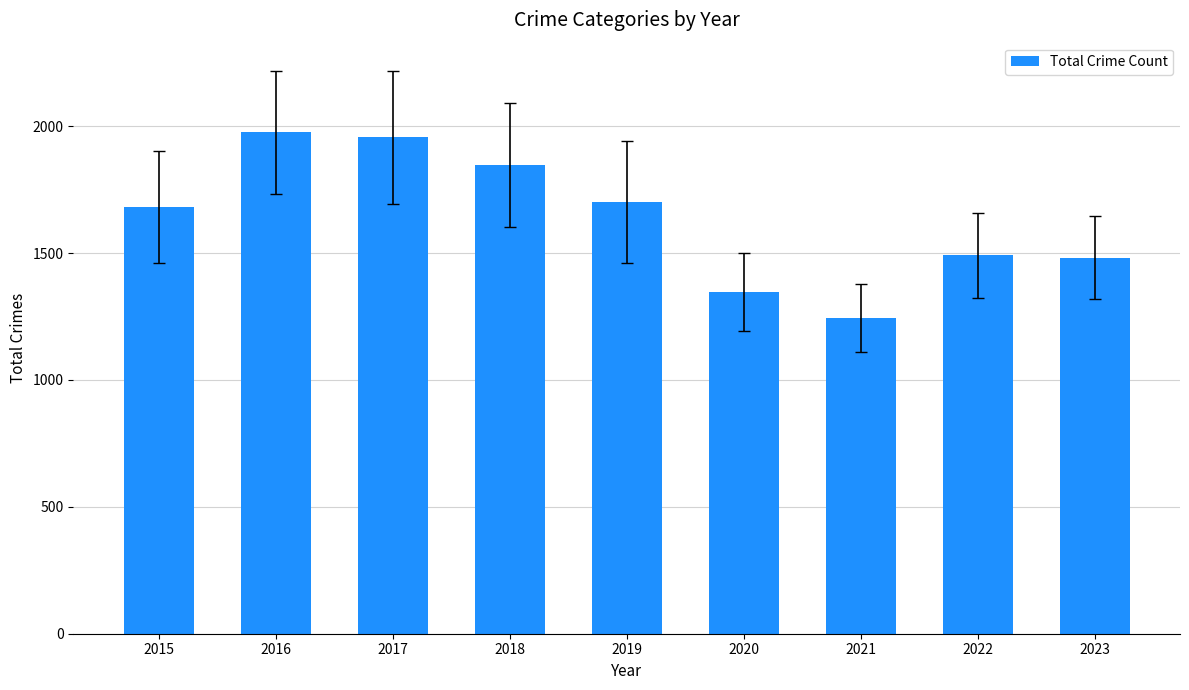

The value at 2015 is 793. True or false?

False